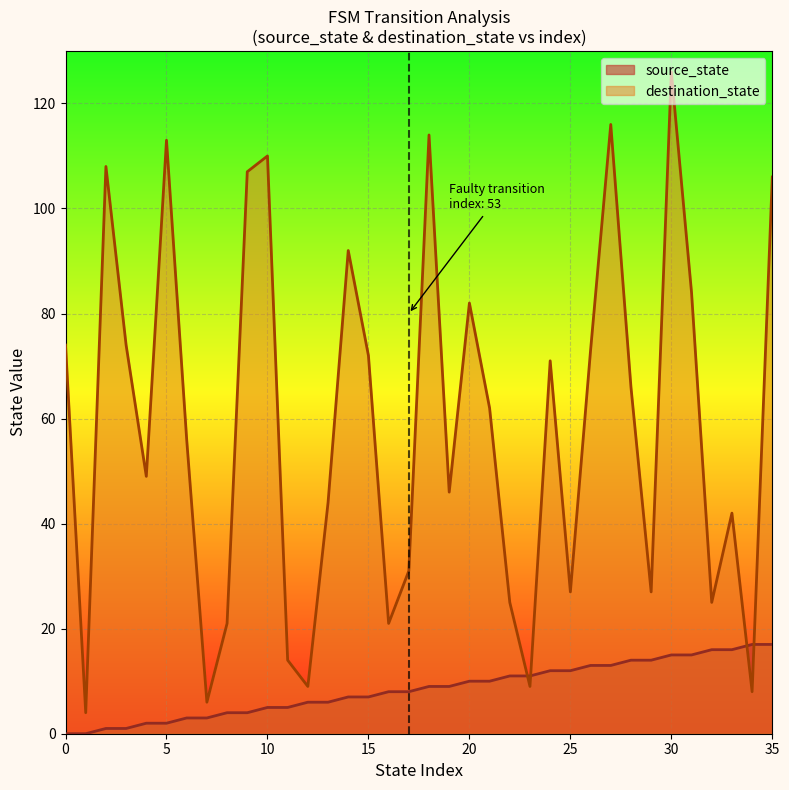

At which category is the sum across all series the highest?

30